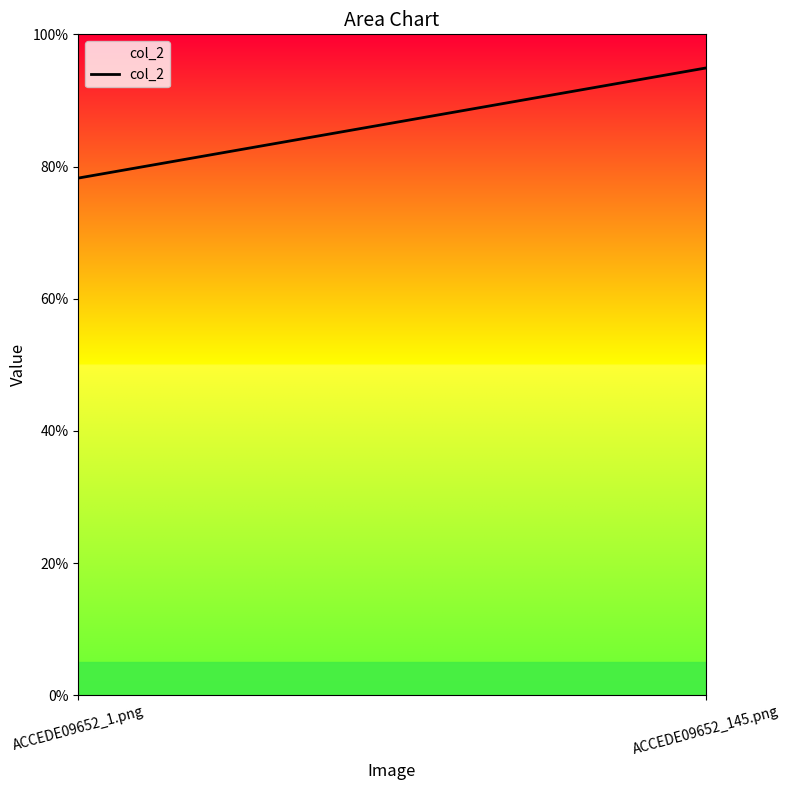

At which label is the value closest to 0?

ACCEDE09652_1.png